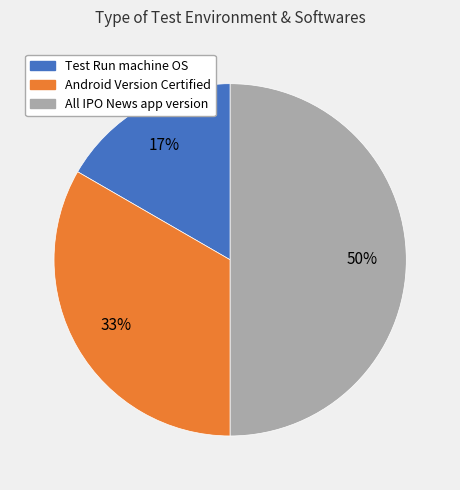

Count the number of slices in the pie.

3